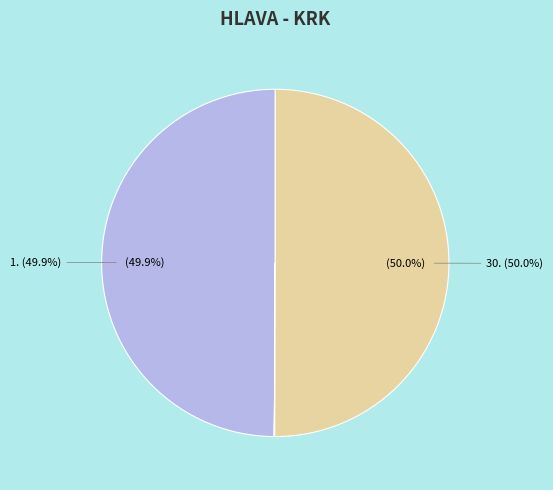

What is the largest slice in the pie chart?

30.